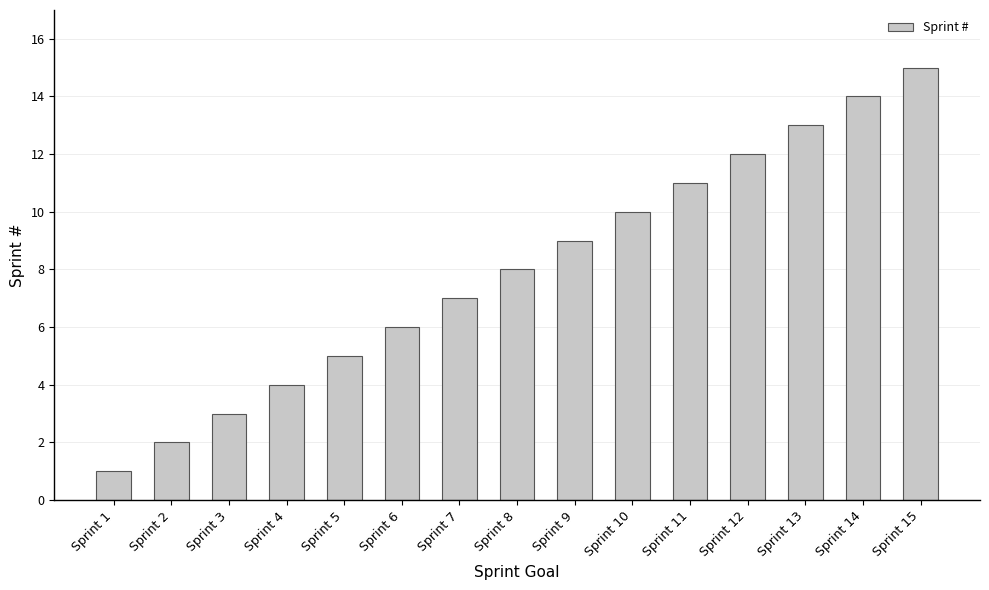

Count the number of categories in the chart.

15